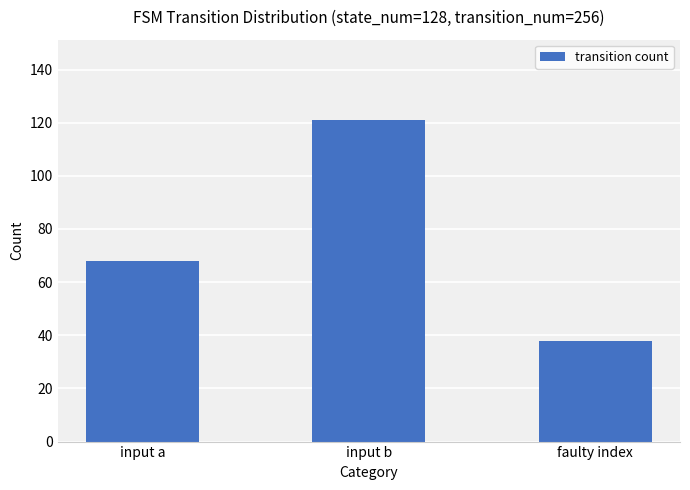

At which label is the value closest to 79?

input a